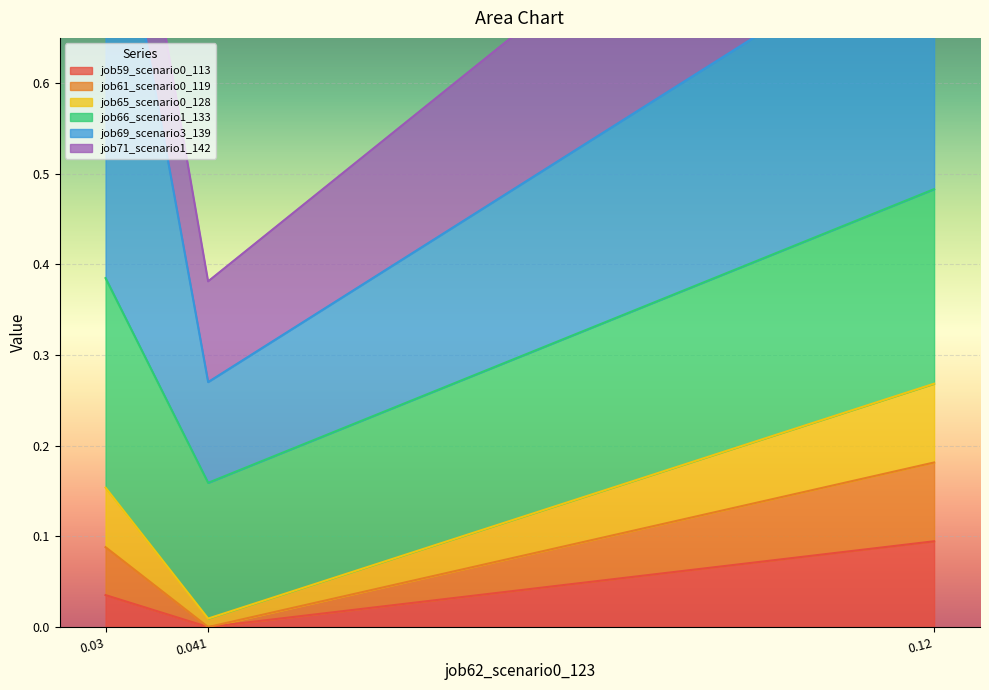

At which label does job59_scenario0_113 reach its minimum?

0.041